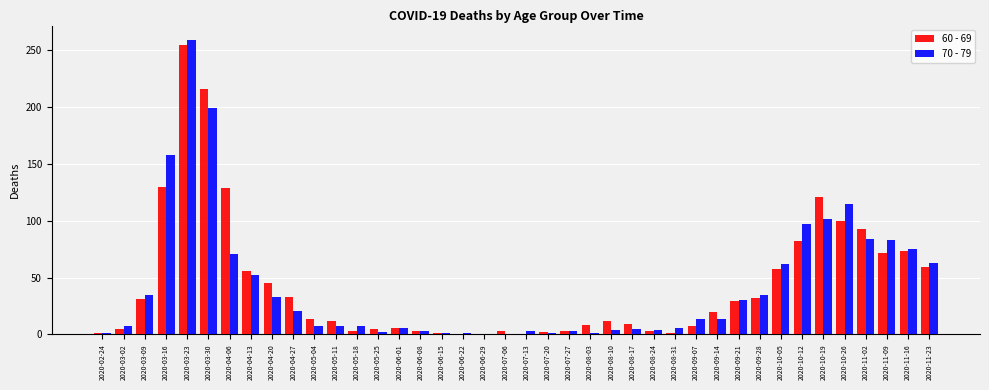

Which series changed the most between 2020-04-20 and 2020-11-16?

70 - 79